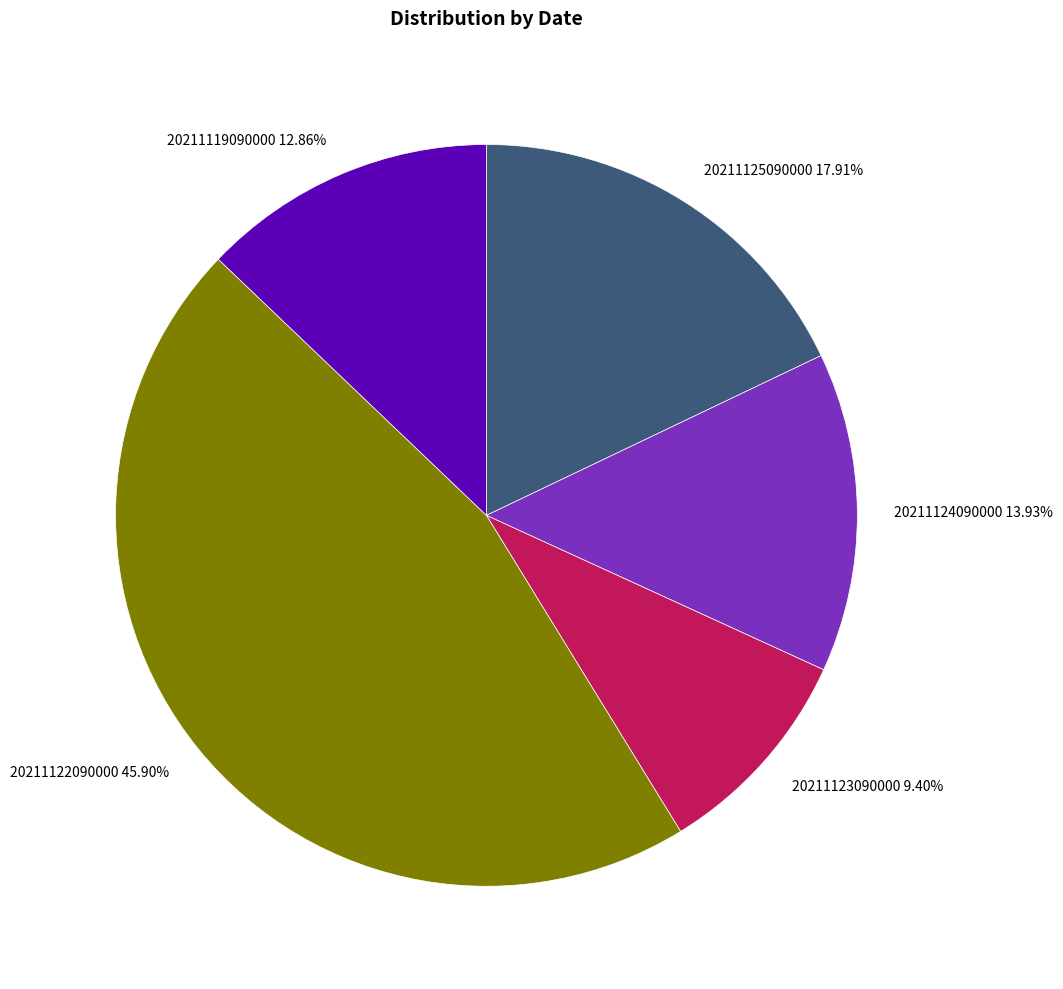

True or false: 20211119090000 accounts for 7% of the total.

False